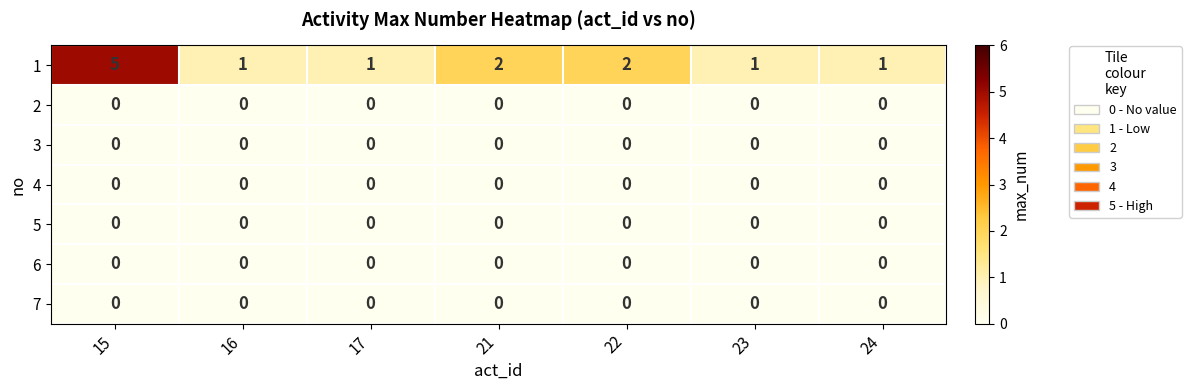

What is the maximum value shown in the chart?

5